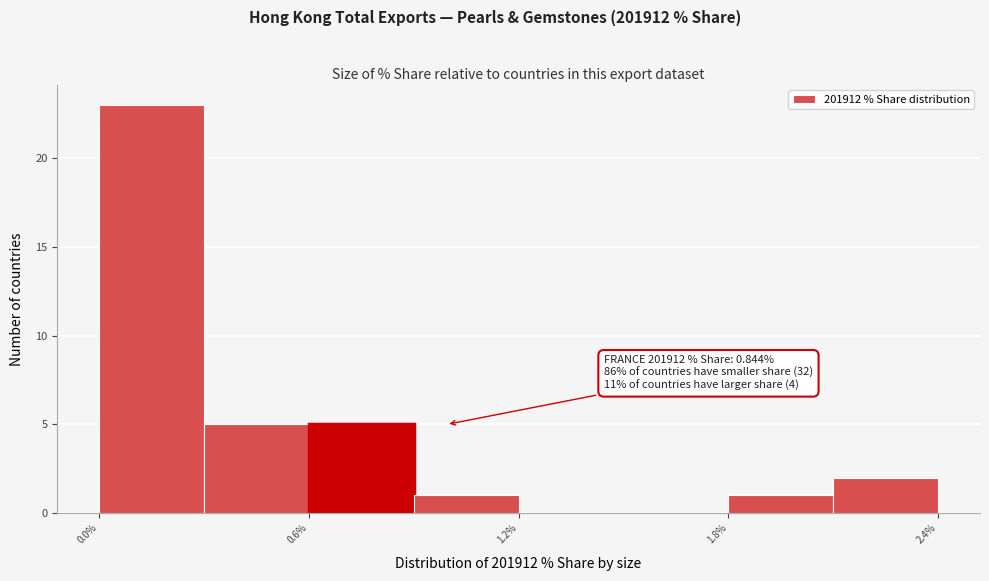

Read against the x-axis, roughly where is the centre of the tallest bar?

0.2